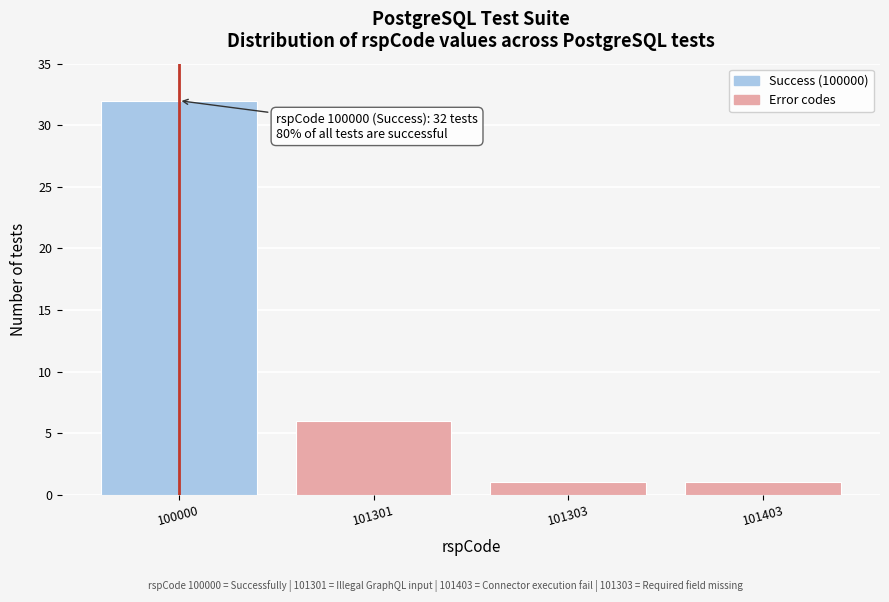

Reading left to right, extract all data points from this chart.

32	6	1	1